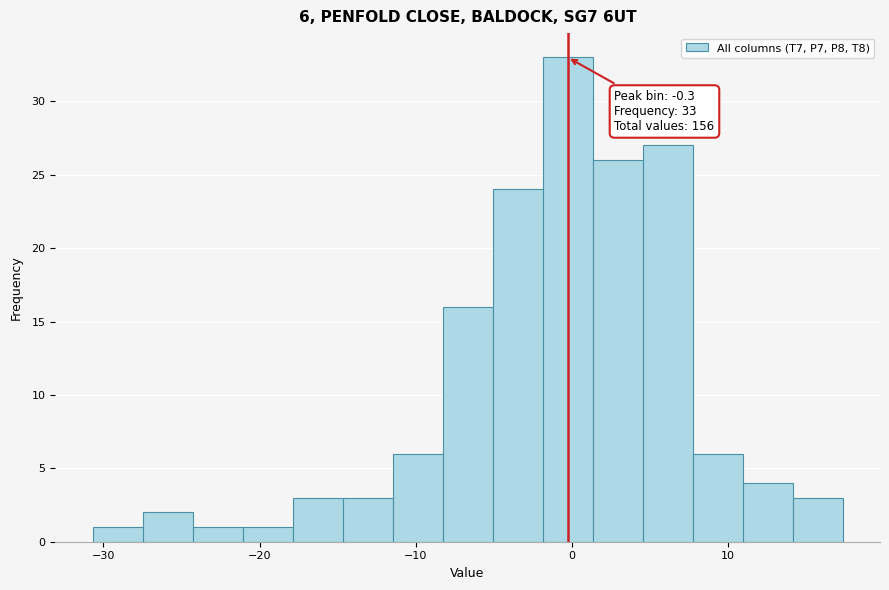

Read against the x-axis, roughly where is the centre of the tallest bar?

0